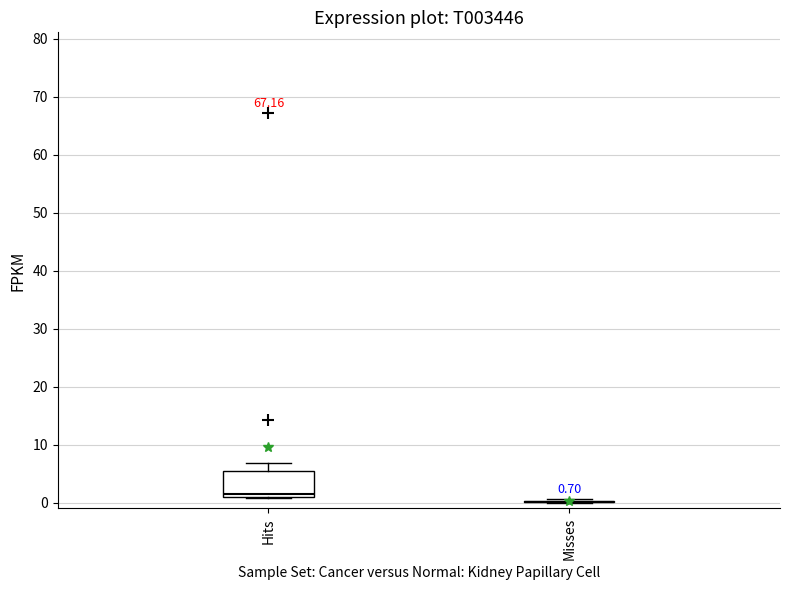

Comparing the boxes themselves (not the whiskers), which one is the tallest?

Hits